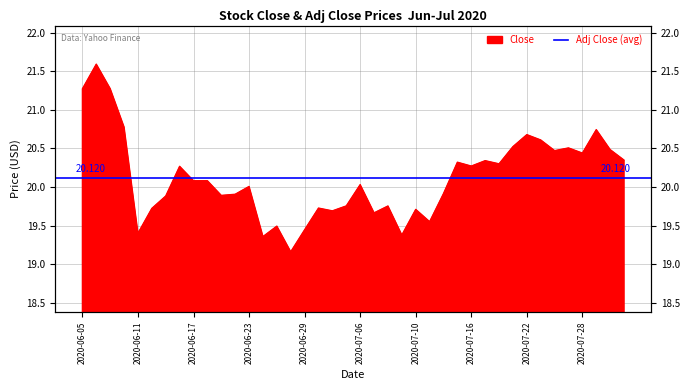

Rank the categories by value from lowest to highest.

2020-06-26, 2020-06-24, 2020-07-09, 2020-06-11, 2020-06-29, 2020-06-25, 2020-07-13, 2020-07-07, 2020-07-01, 2020-07-10, 2020-06-12, 2020-06-30, 2020-07-08, 2020-07-02, 2020-06-15, 2020-06-19, 2020-06-22, 2020-07-14, 2020-06-23, 2020-07-06, 2020-06-17, 2020-06-18, 2020-06-16, 2020-07-16, 2020-07-20, 2020-07-15, 2020-07-17, 2020-07-31, 2020-07-28, 2020-07-24, 2020-07-30, 2020-07-27, 2020-07-21, 2020-07-23, 2020-07-22, 2020-07-29, 2020-06-10, 2020-06-05, 2020-06-09, 2020-06-08